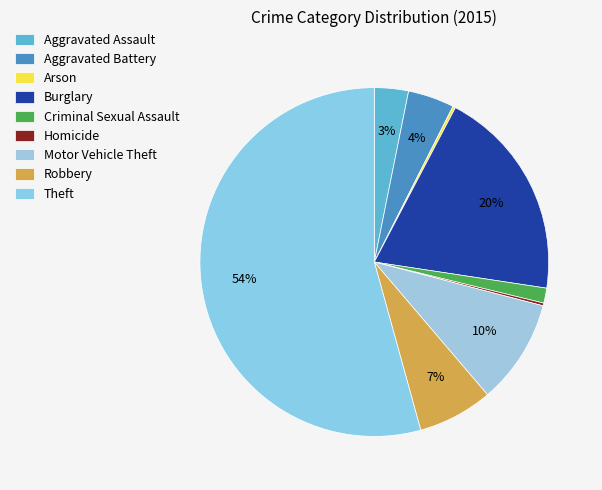

What portion of the pie excludes Burglary?

80.3%